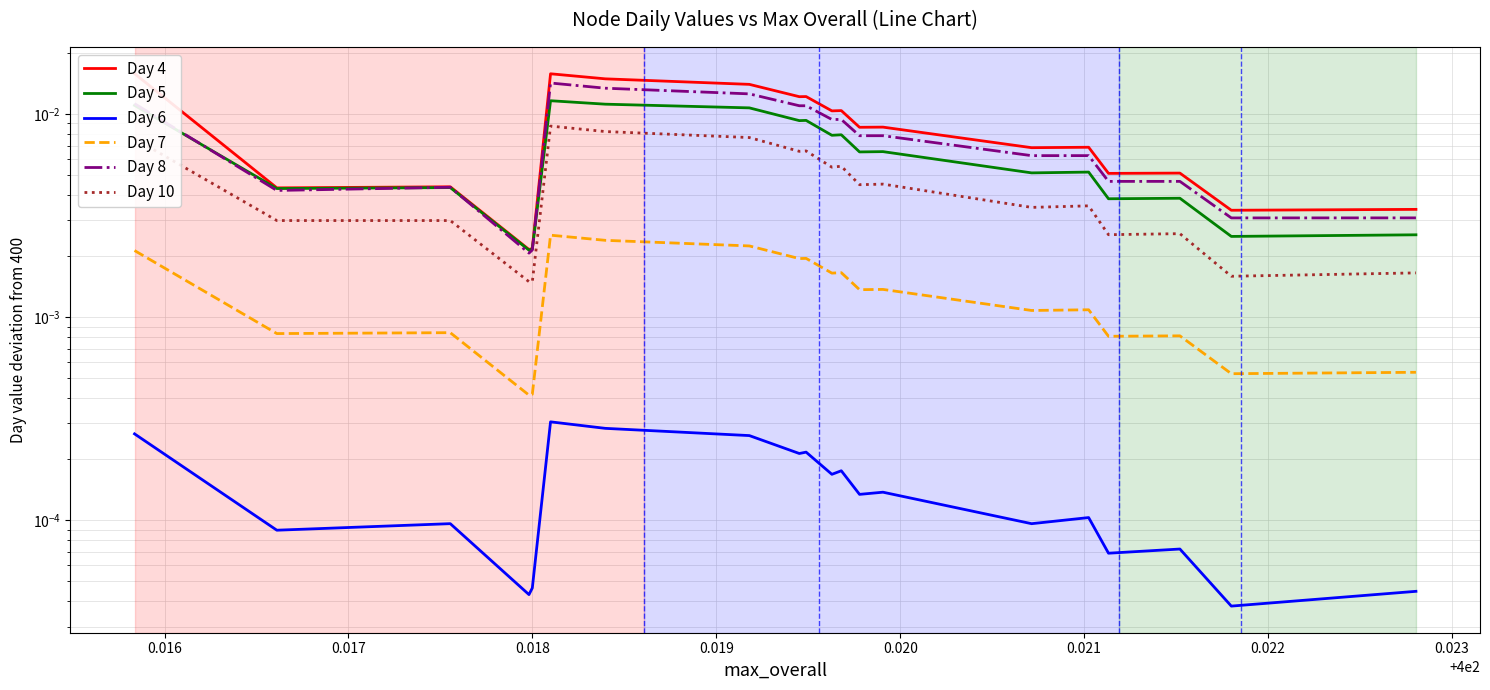

At 0.017, list the series in order from smallest to largest.

Day 6, Day 7, Day 10, Day 5, Day 8, Day 4